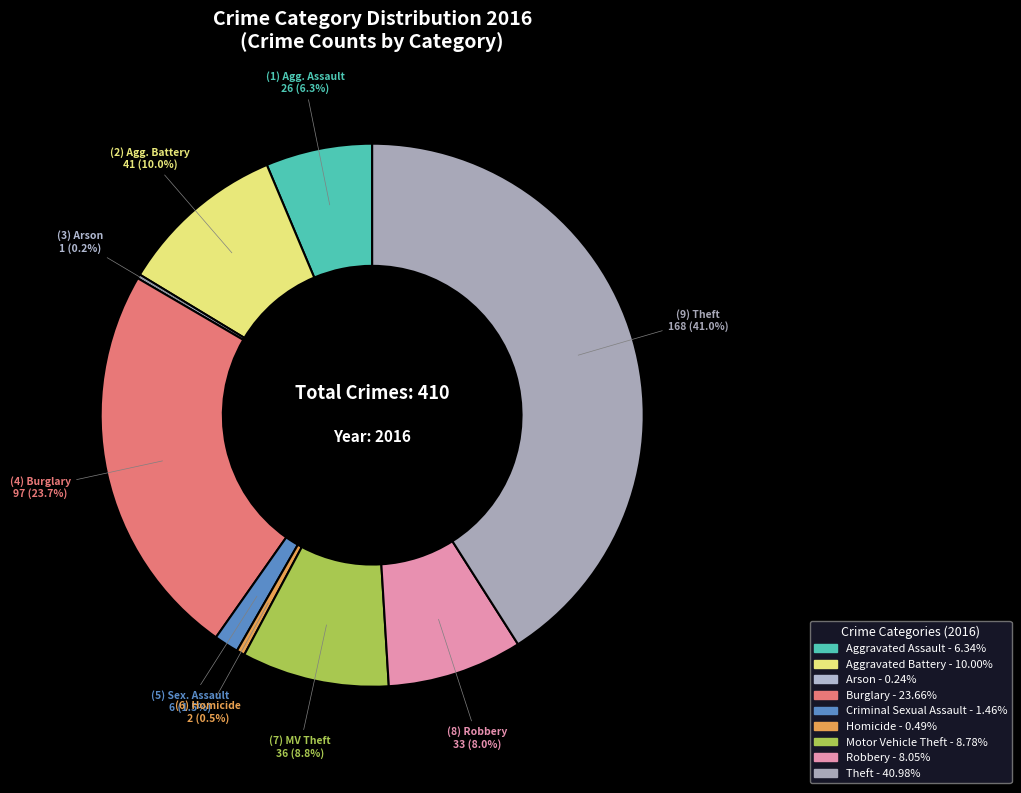

Which slice is the largest?

Theft